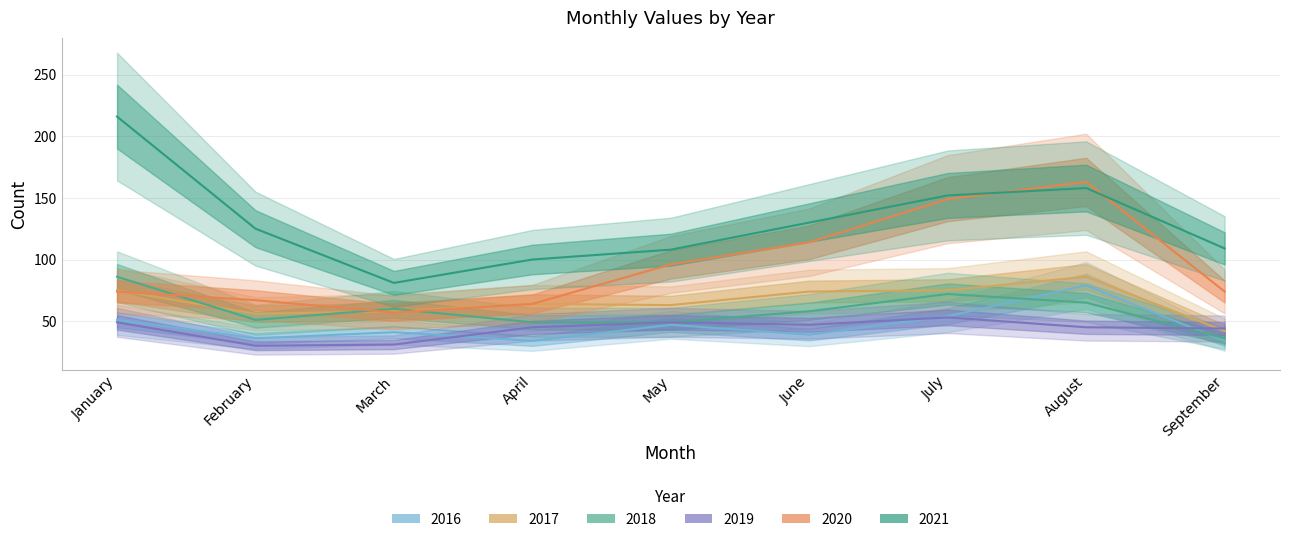

Reading left to right, what are all the values shown in this chart?

2021: January=216	February=125	March=81	April=100	May=108	June=130	July=152	August=158	September=109
2020: January=74	February=67	March=57	April=64	May=96	June=114	July=149	August=163	September=74
2019: January=49	February=30	March=31	April=45	May=49	June=47	July=53	August=45	September=44
2018: January=86	February=51	March=60	April=49	May=49	June=58	July=72	August=65	September=36
2017: January=75	February=56	March=58	April=64	May=63	June=74	July=75	August=86	September=42
2016: January=51	February=36	March=41	April=34	May=47	June=39	July=54	August=79	September=34